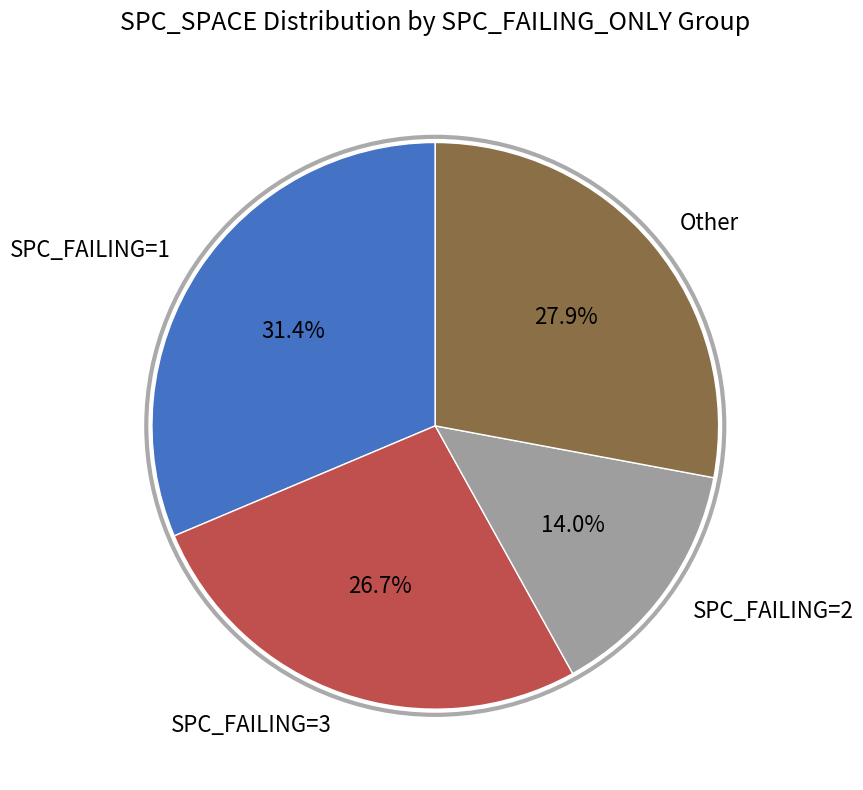

How much of the chart is everything except Other?

72.1%